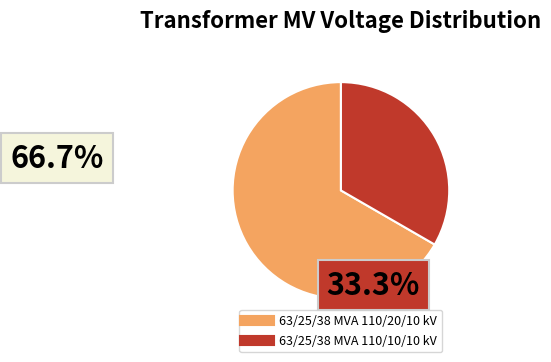

Is there any slice that represents more than half of the pie?

Yes